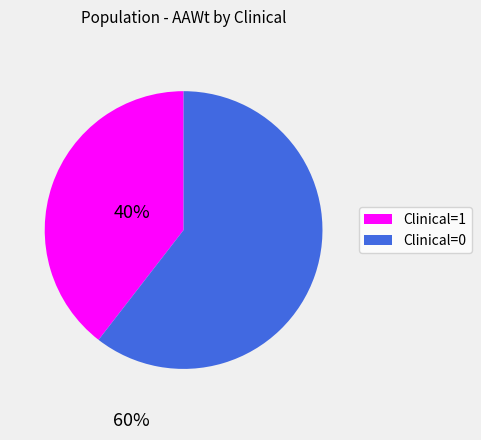

Does Clinical=1 account for over 50% of the chart?

No